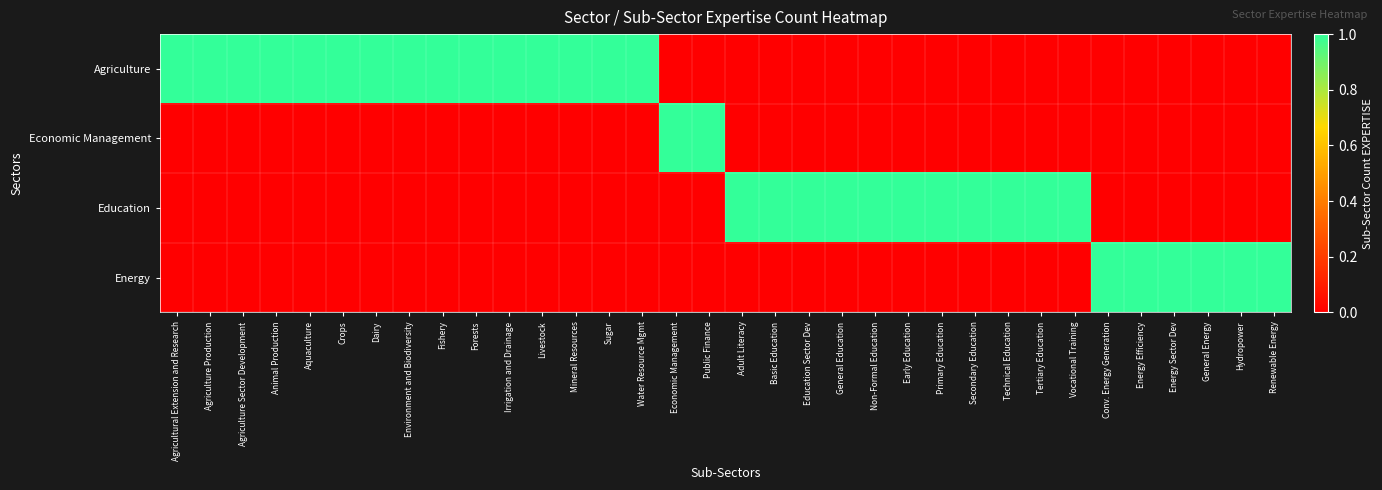

What is the greatest value displayed?

1